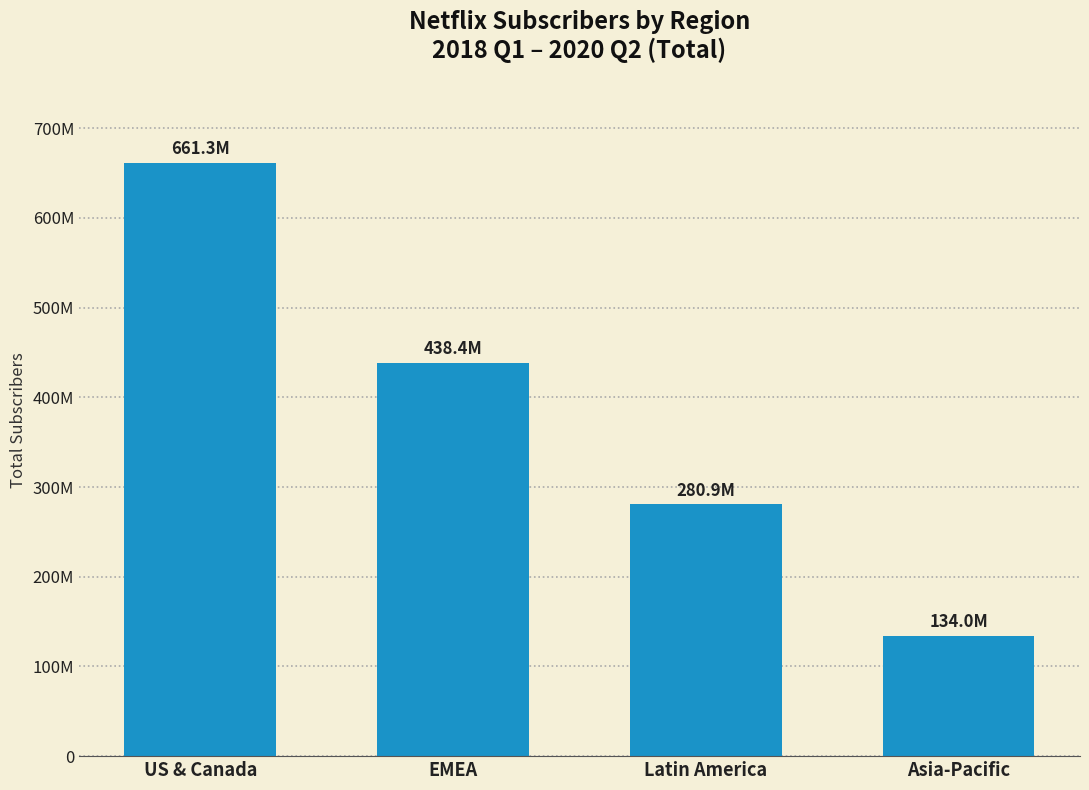

Reading left to right, what are all the values shown in this chart?

US & Canada=661329000	EMEA=438431000	Latin America=280867000	Asia-Pacific=133962000